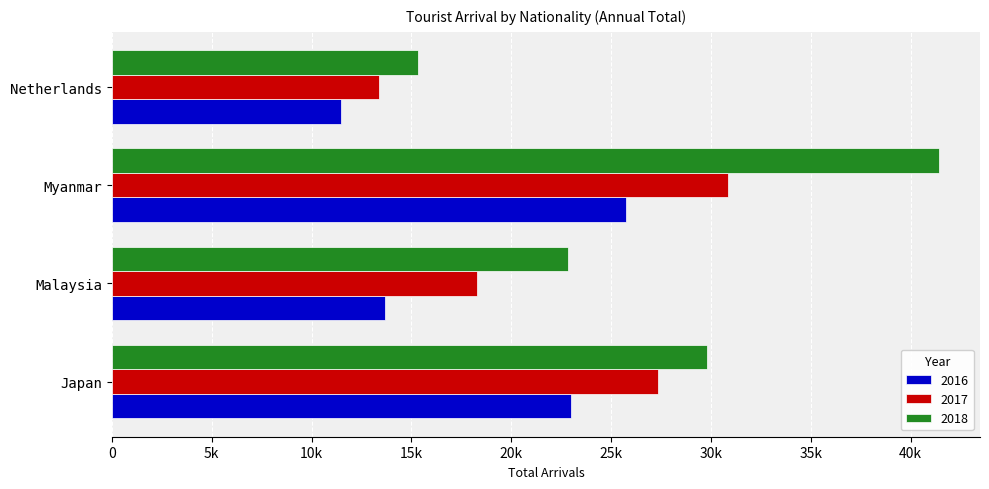

What are all the series names shown in the legend?

2016, 2017, 2018